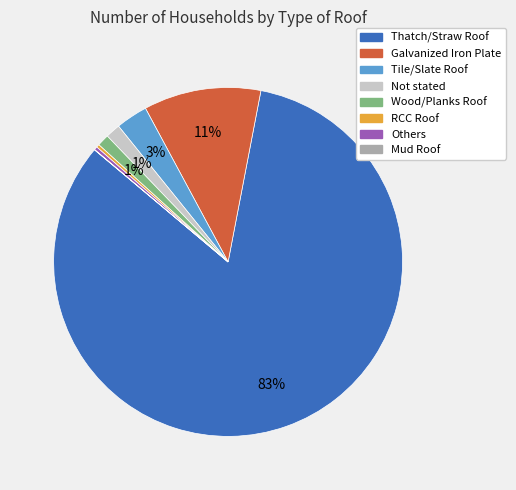

Which has a higher value, RCC Roof or Thatch/Straw Roof?

Thatch/Straw Roof